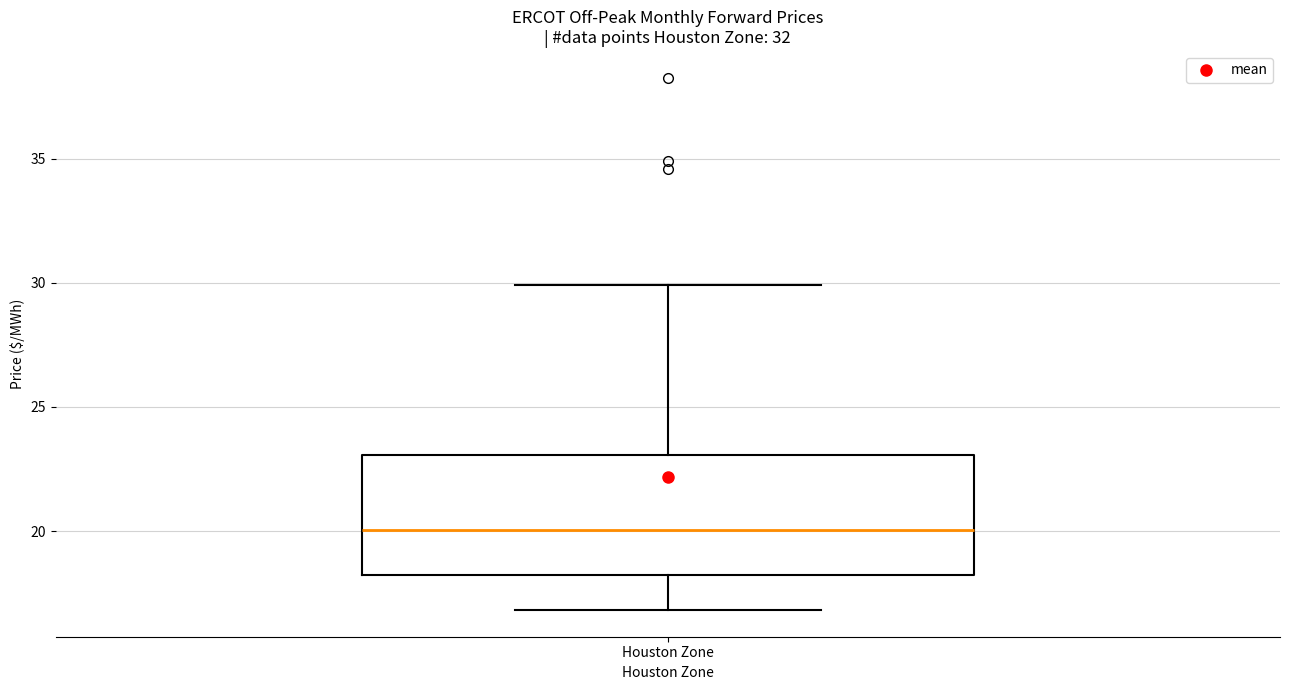

Transcribe this box plot: give where the median line is, the range the box spans, and where the two whiskers end, as read against the y-axis. The values are not printed on the chart, so give them approximately, as read against the axis.

median 20, box 18 to 23, whiskers 17 to 30